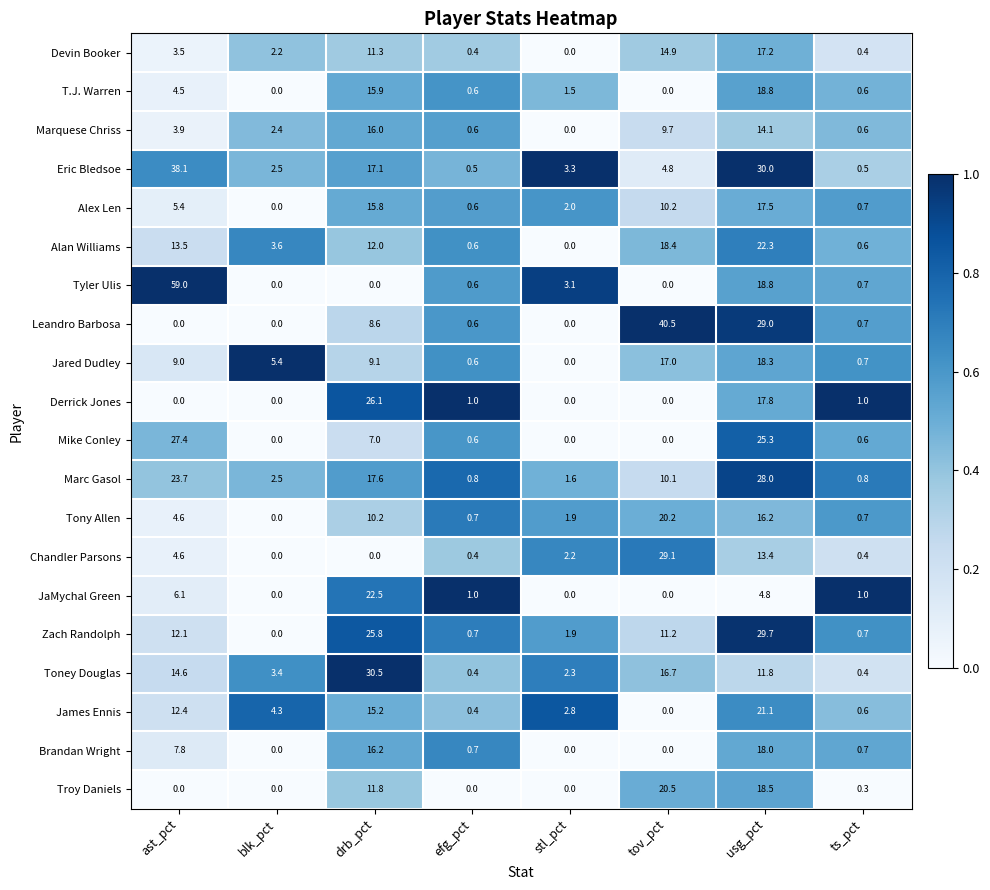

Count the number of categories in the chart.

8